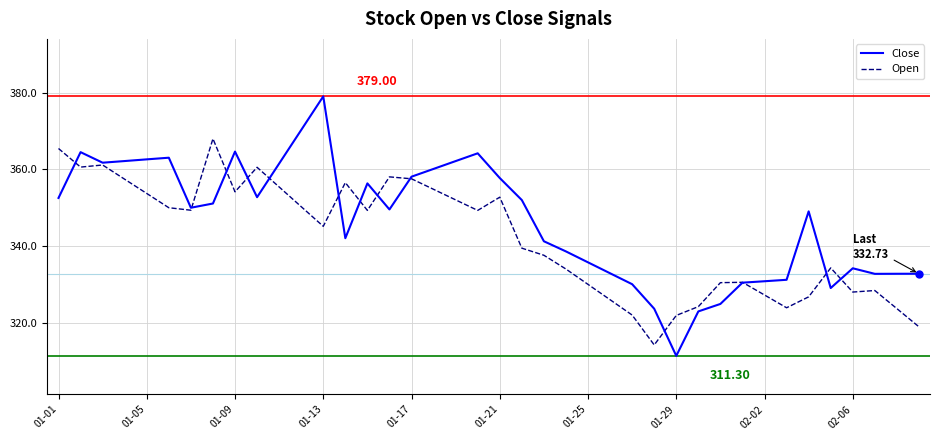

Rank the series by their average value, from highest to lowest.

Close, Open